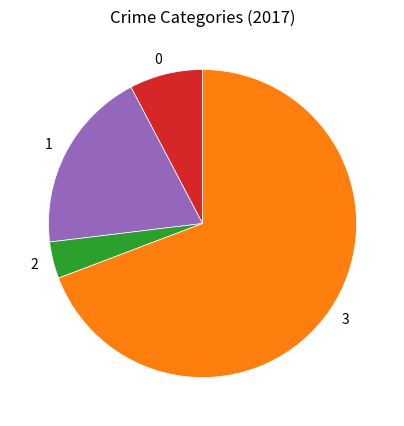

How many segments does this pie chart have?

4